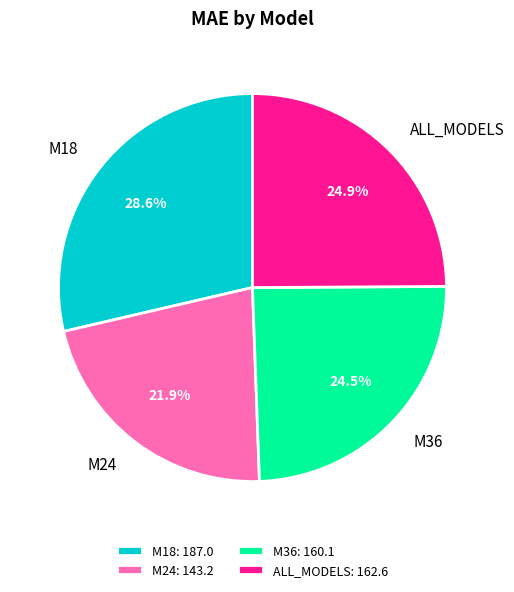

Combined, do M36 and ALL_MODELS account for over 50%?

No